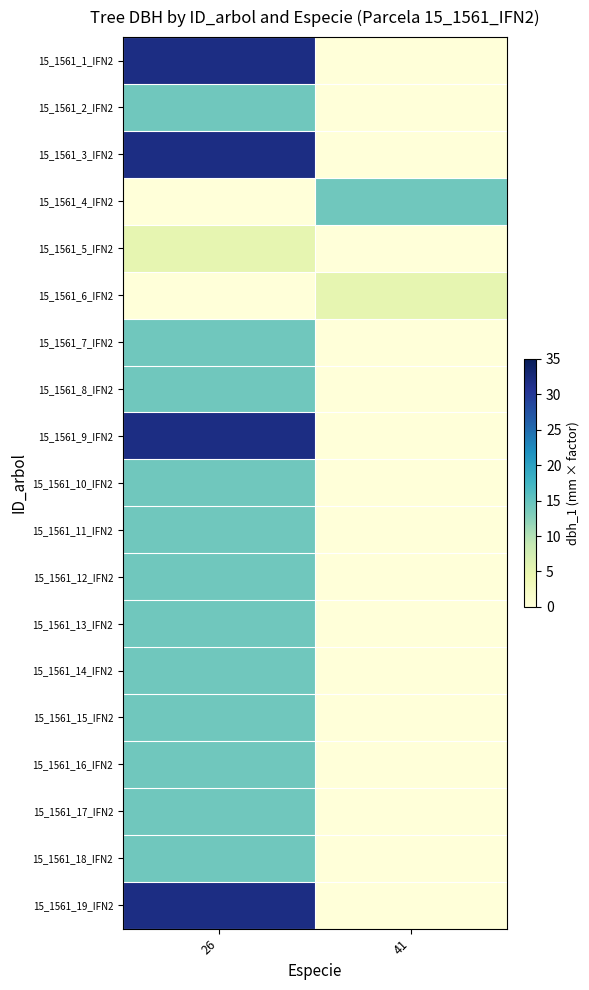

Reading left to right, extract all data points from this chart.

15_1561_1_IFN2: 26=31.8	41=0.1
15_1561_2_IFN2: 26=14.2	41=0.1
15_1561_3_IFN2: 26=31.8	41=0.1
15_1561_4_IFN2: 26=0.1	41=14.2
15_1561_5_IFN2: 26=5.1	41=0.1
15_1561_6_IFN2: 26=0.1	41=5.1
15_1561_7_IFN2: 26=14.2	41=0.1
15_1561_8_IFN2: 26=14.2	41=0.1
15_1561_9_IFN2: 26=31.8	41=0.1
15_1561_10_IFN2: 26=14.2	41=0.1
15_1561_11_IFN2: 26=14.2	41=0.1
15_1561_12_IFN2: 26=14.2	41=0.1
15_1561_13_IFN2: 26=14.2	41=0.1
15_1561_14_IFN2: 26=14.2	41=0.1
15_1561_15_IFN2: 26=14.2	41=0.1
15_1561_16_IFN2: 26=14.2	41=0.1
15_1561_17_IFN2: 26=14.2	41=0.1
15_1561_18_IFN2: 26=14.2	41=0.1
15_1561_19_IFN2: 26=31.8	41=0.1